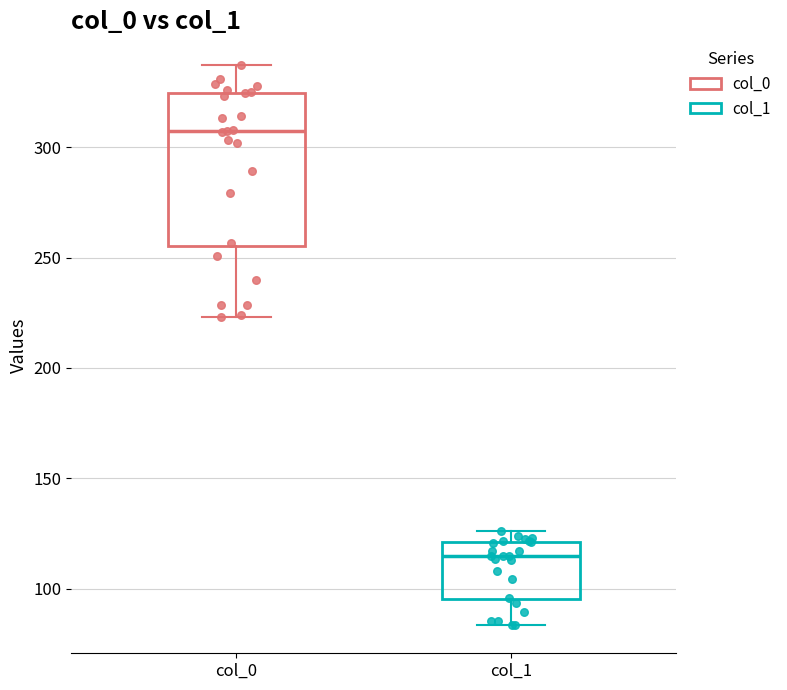

Where does the median line of the box for col_0 sit on the y-axis? The values are not printed on the chart, so give them approximately, as read against the axis.

305